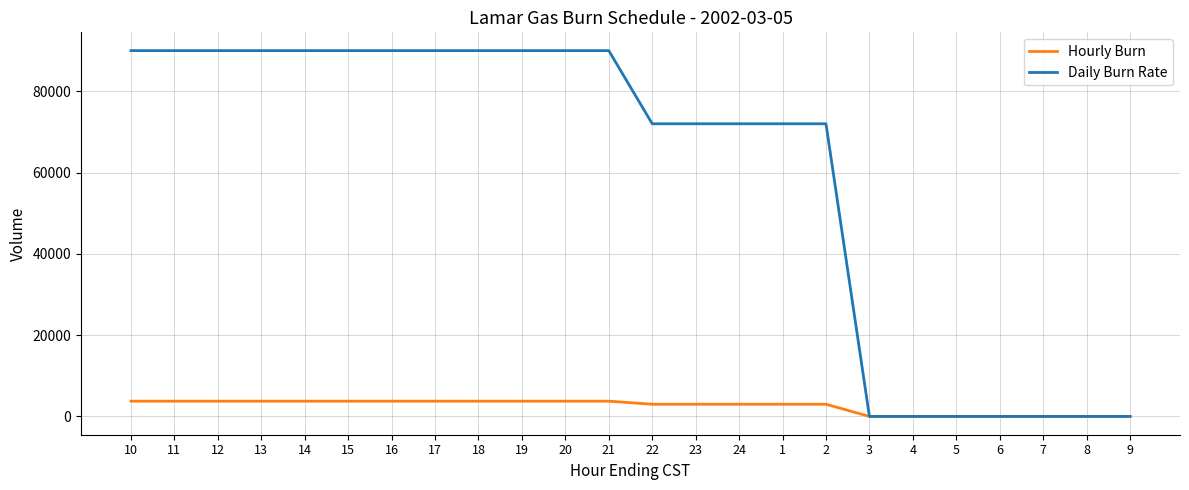

What is the difference between the second highest and second lowest values in the Daily Burn Rate series?

90000